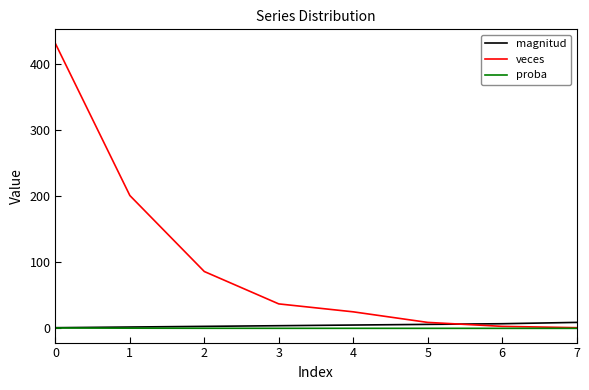

Count the number of categories in the chart.

8